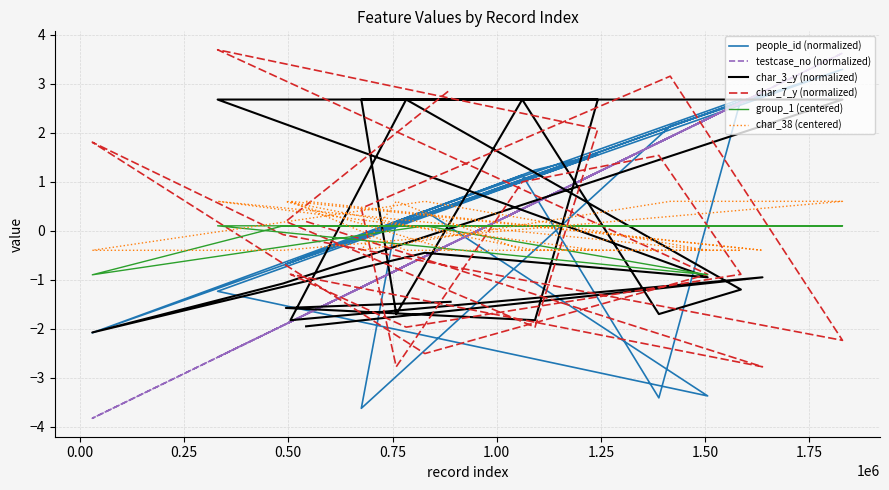

How many lines are shown in the chart?

6